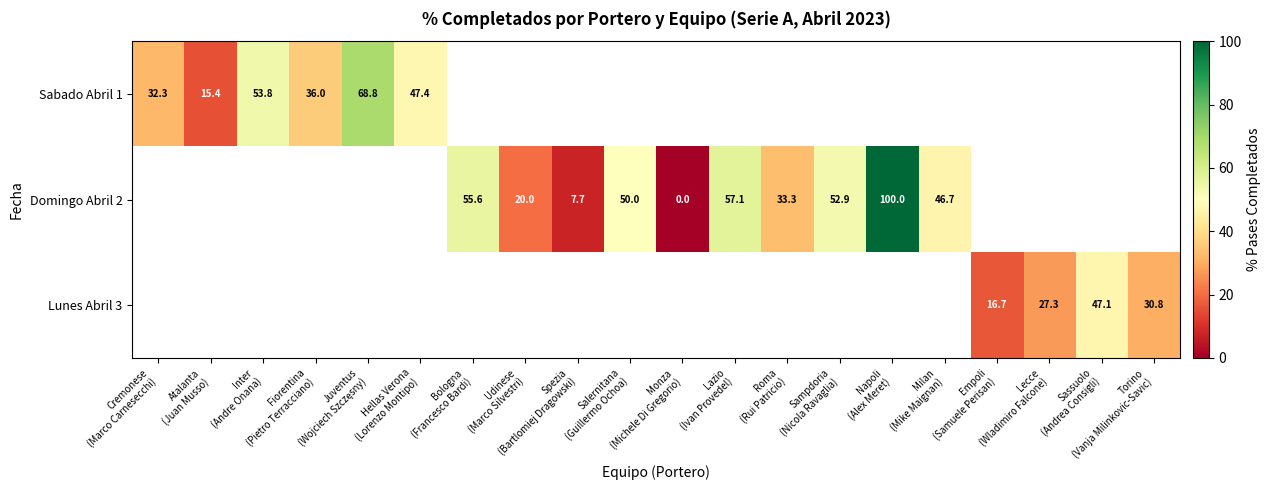

At how many categories does at least one series exceed 54?

4